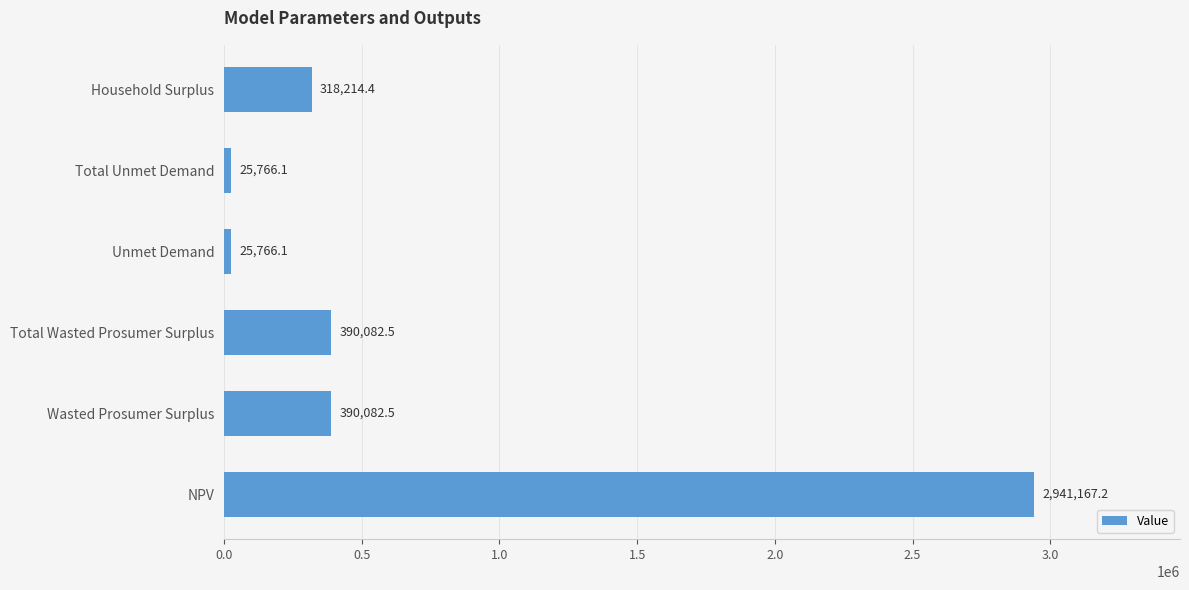

What is the smallest value displayed?

25766.1